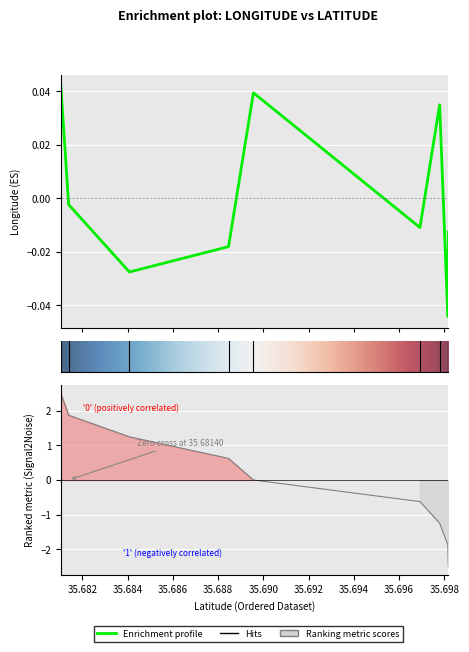

What position from the left is 35.69692?

6